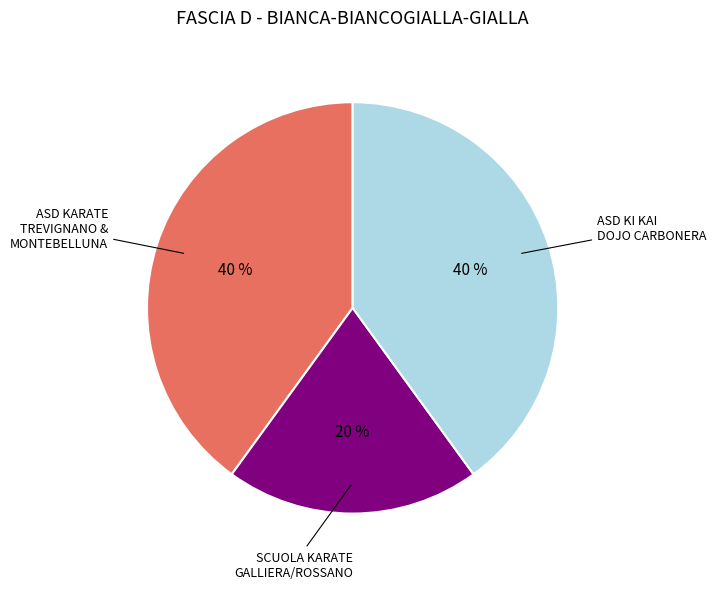

Is there any slice that represents more than half of the pie?

No